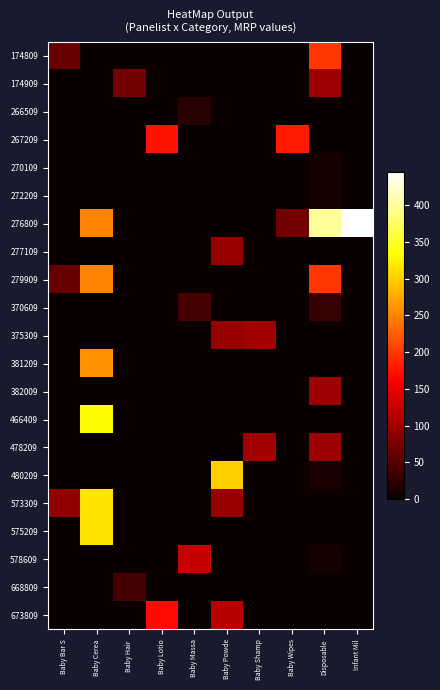

What is the difference between the highest and lowest values at Baby Shamp?

100